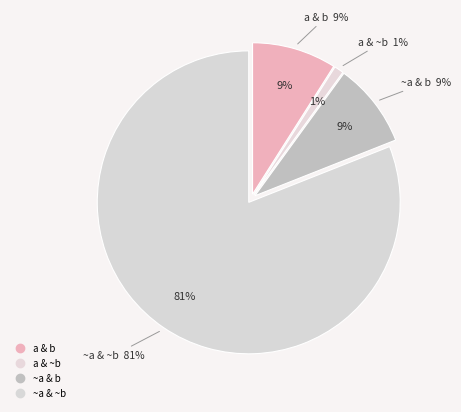

To the nearest percent, what is the difference between the largest and smallest slice percentages?

80%